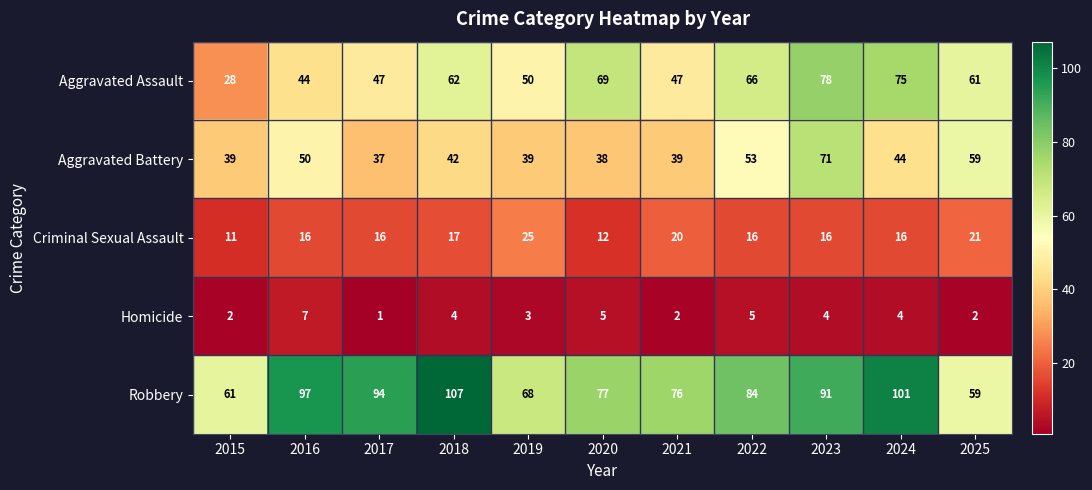

The value of Homicide at 2022 is 5. True or false?

True